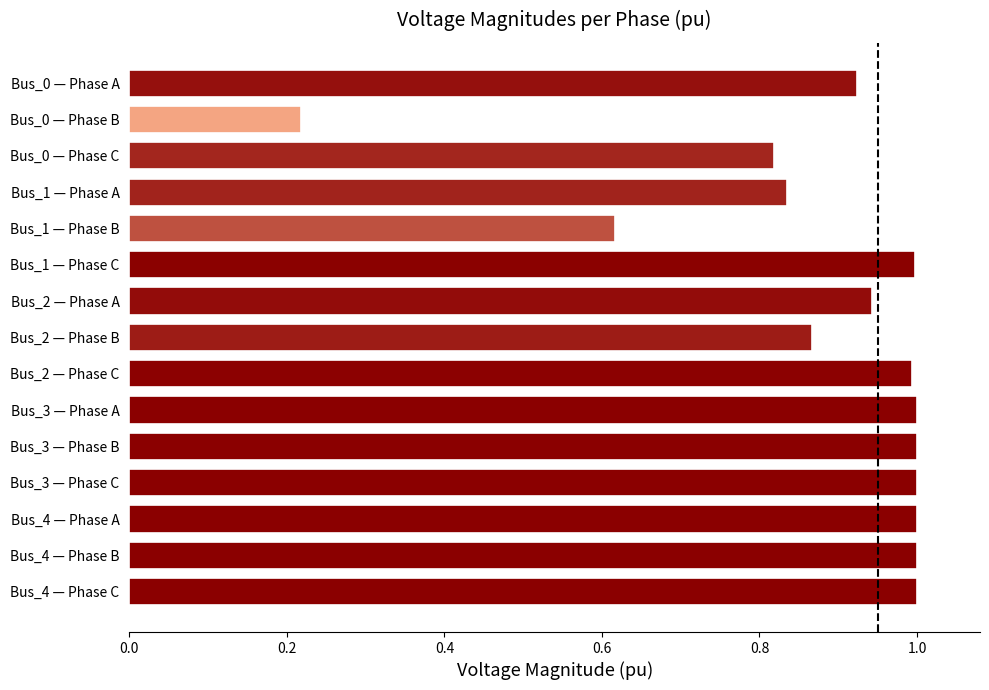

How many bars are there in total?

15